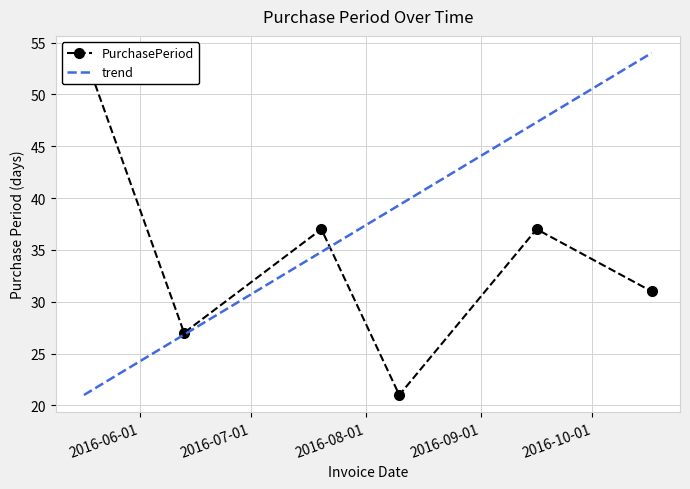

How many lines are shown in the chart?

1